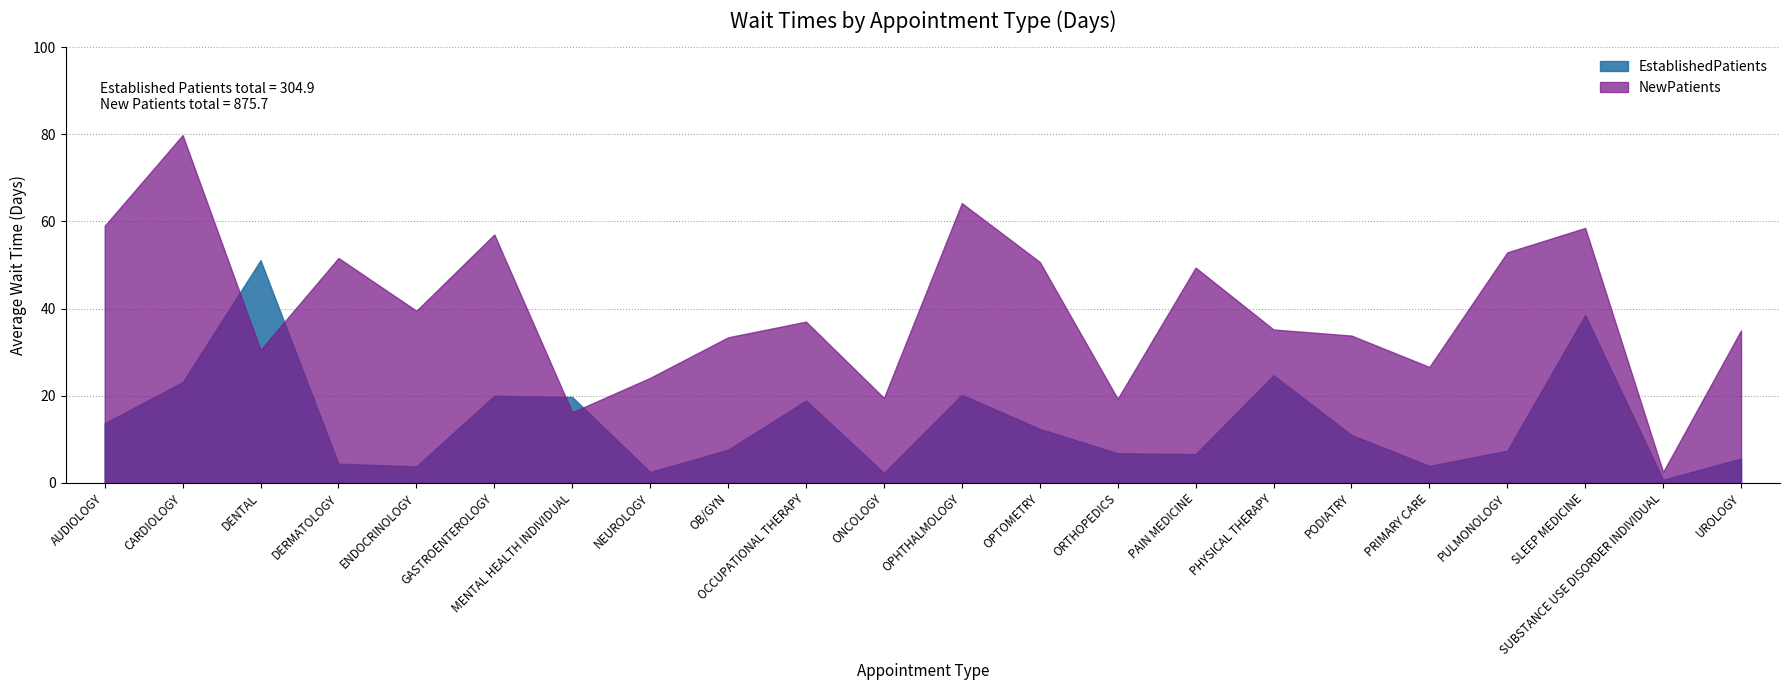

What is the smallest value displayed?

0.7